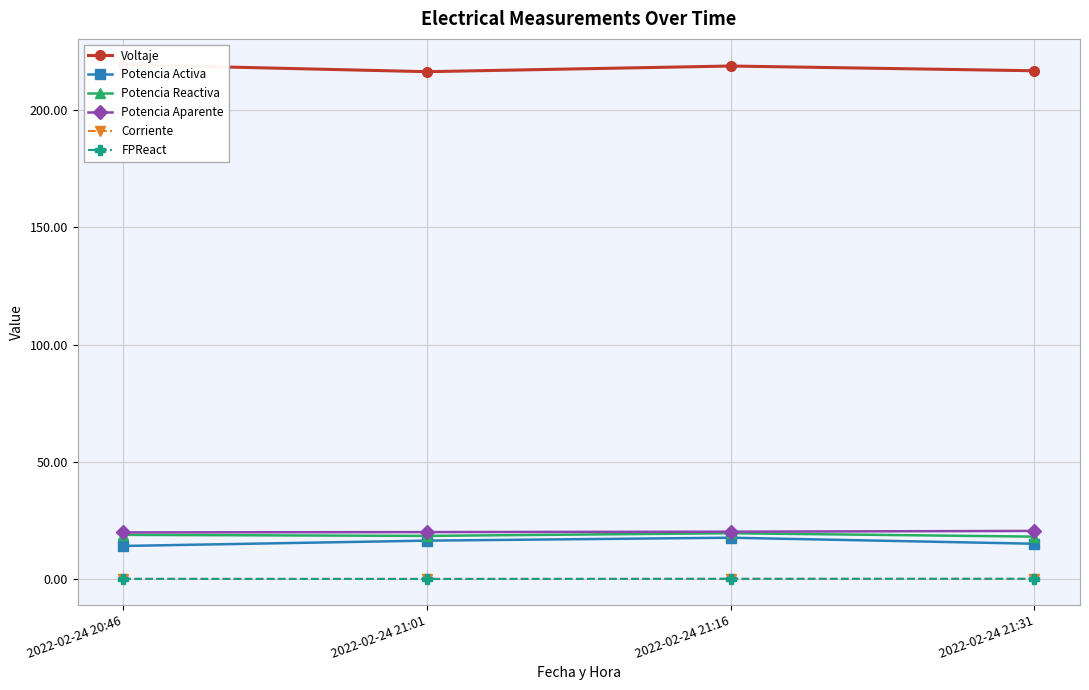

True or false: Potencia Aparente and FPReact intersect in this chart.

False